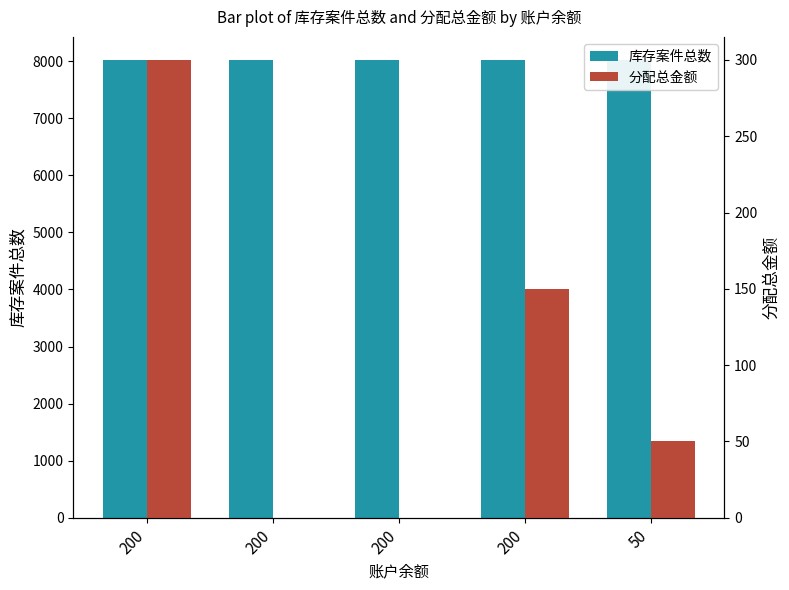

Reading left to right, extract all data points from this chart.

库存案件总数: 200=8021	200=8021	200=8021	200=8021	50=8021
分配总金额: 200=300	200=0	200=0	200=150	50=50